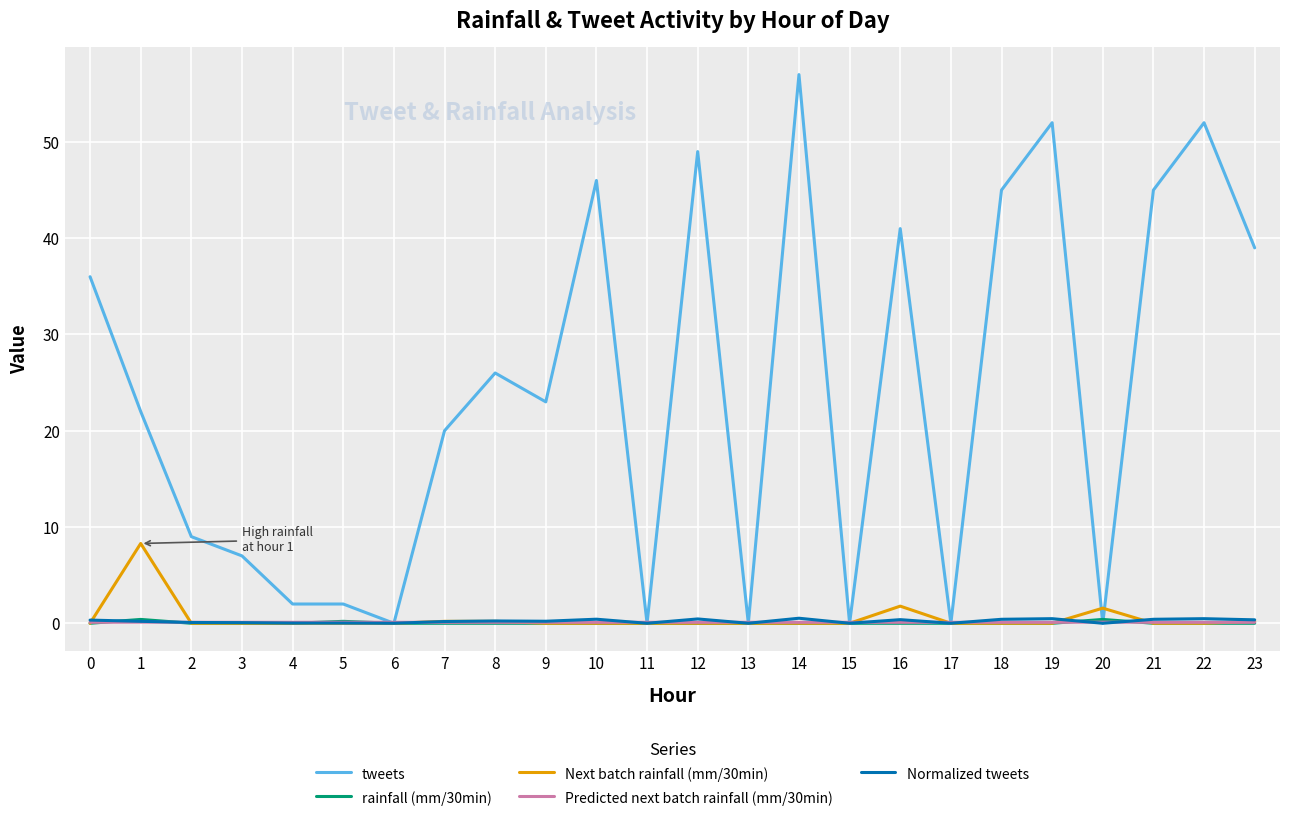

The tweets series shows 71.9 at 21. True or false?

False